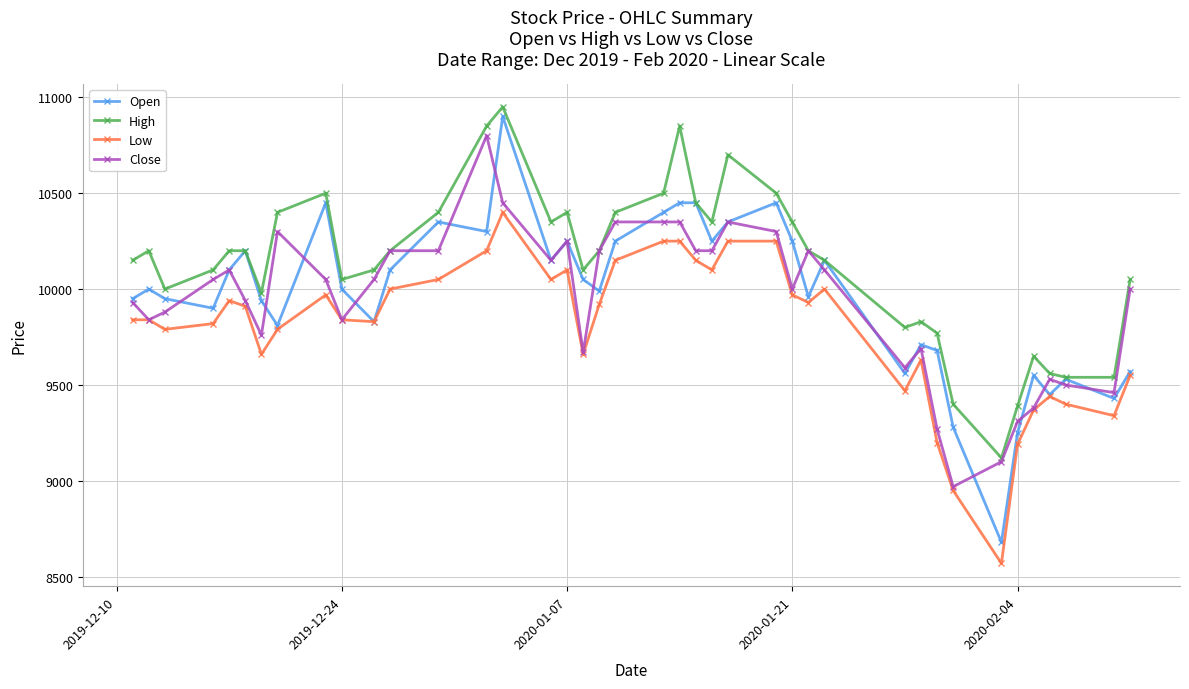

Which series has the largest total across all categories?

High